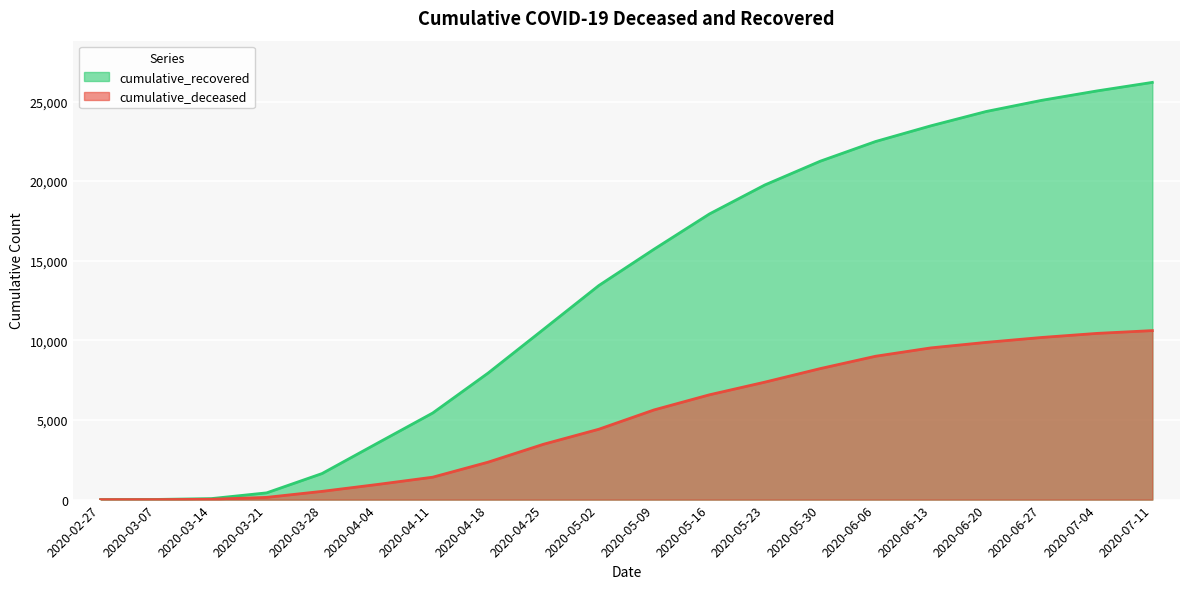

List the series in order of their overall mean, lowest first.

cumulative_deceased, cumulative_recovered